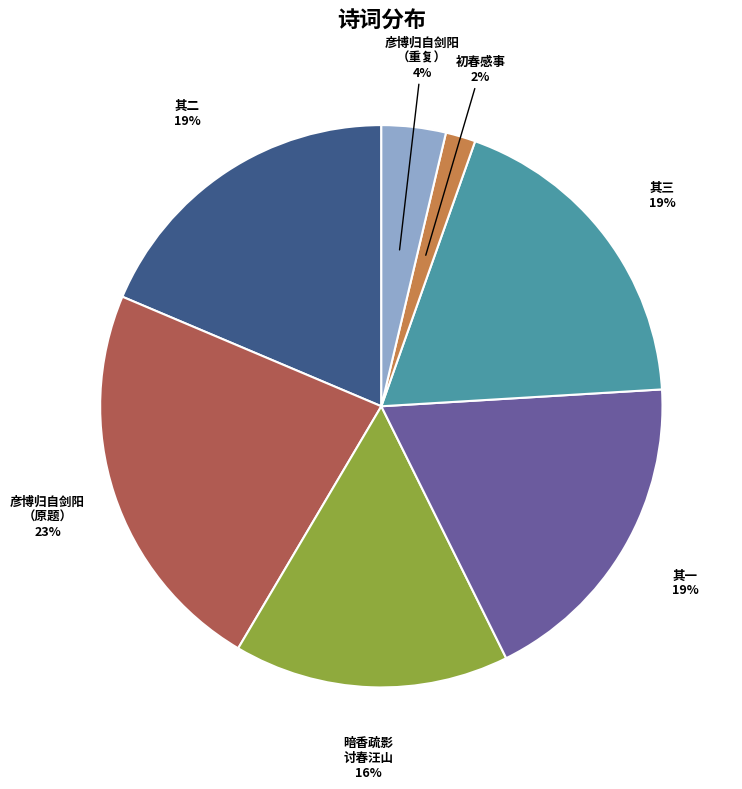

To the nearest percent, what is the average slice percentage?

14%